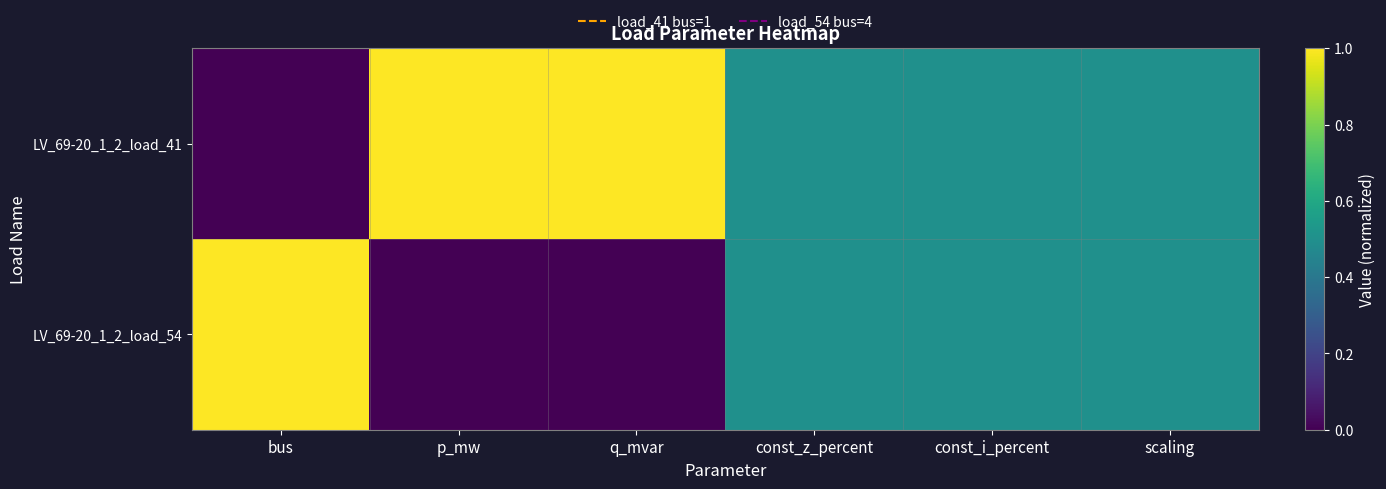

Which series has the largest total across all categories?

LV_69-20_1_2_load_41